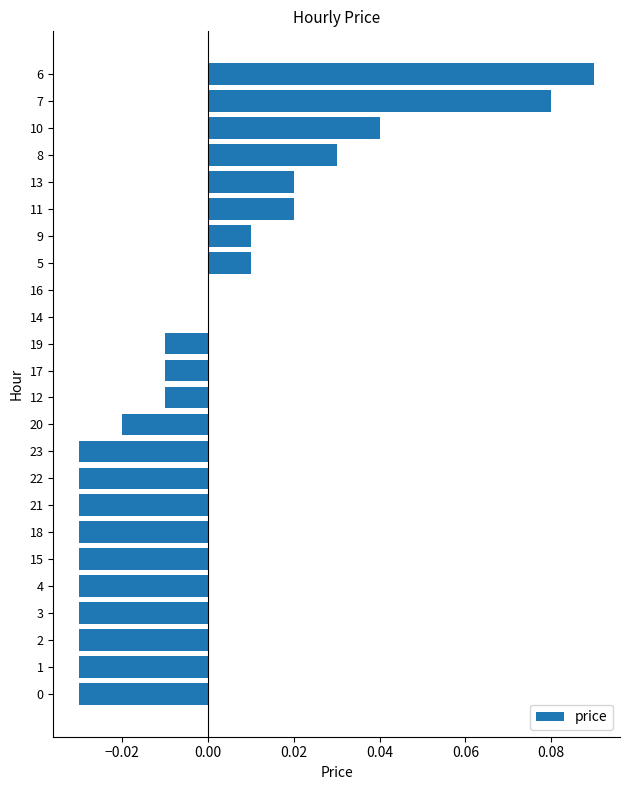

Which label corresponds to the largest value in the chart?

6